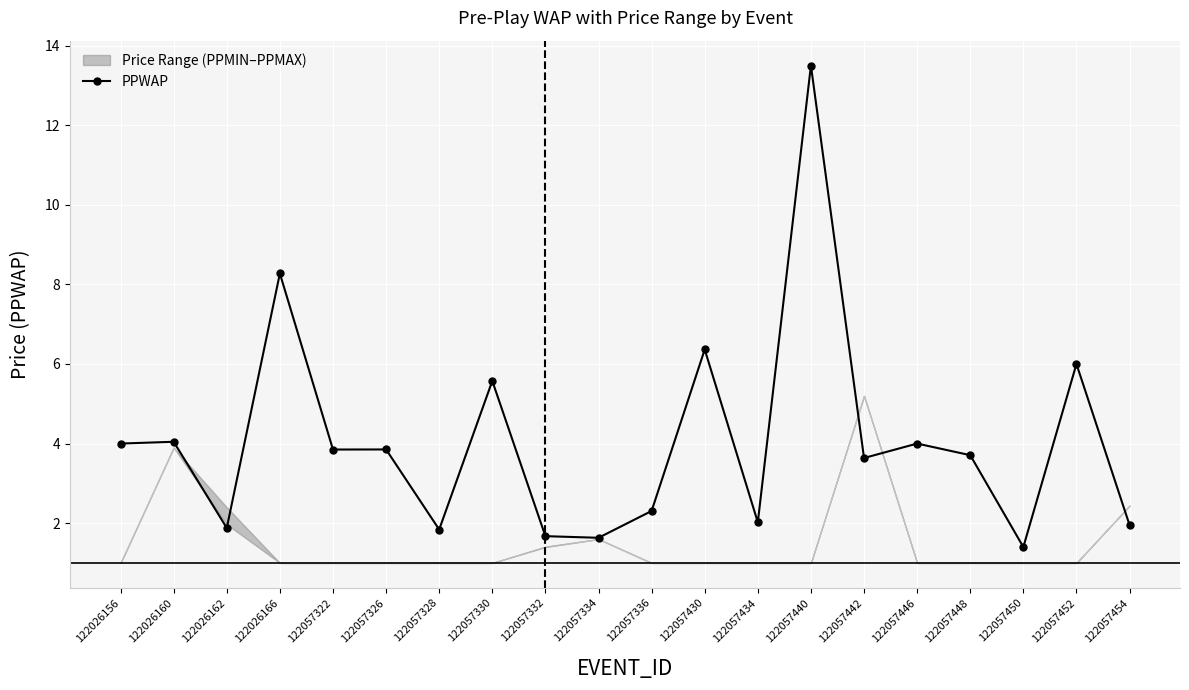

What is the ratio of the value at 122057326 to the value at 122057322?

1.0